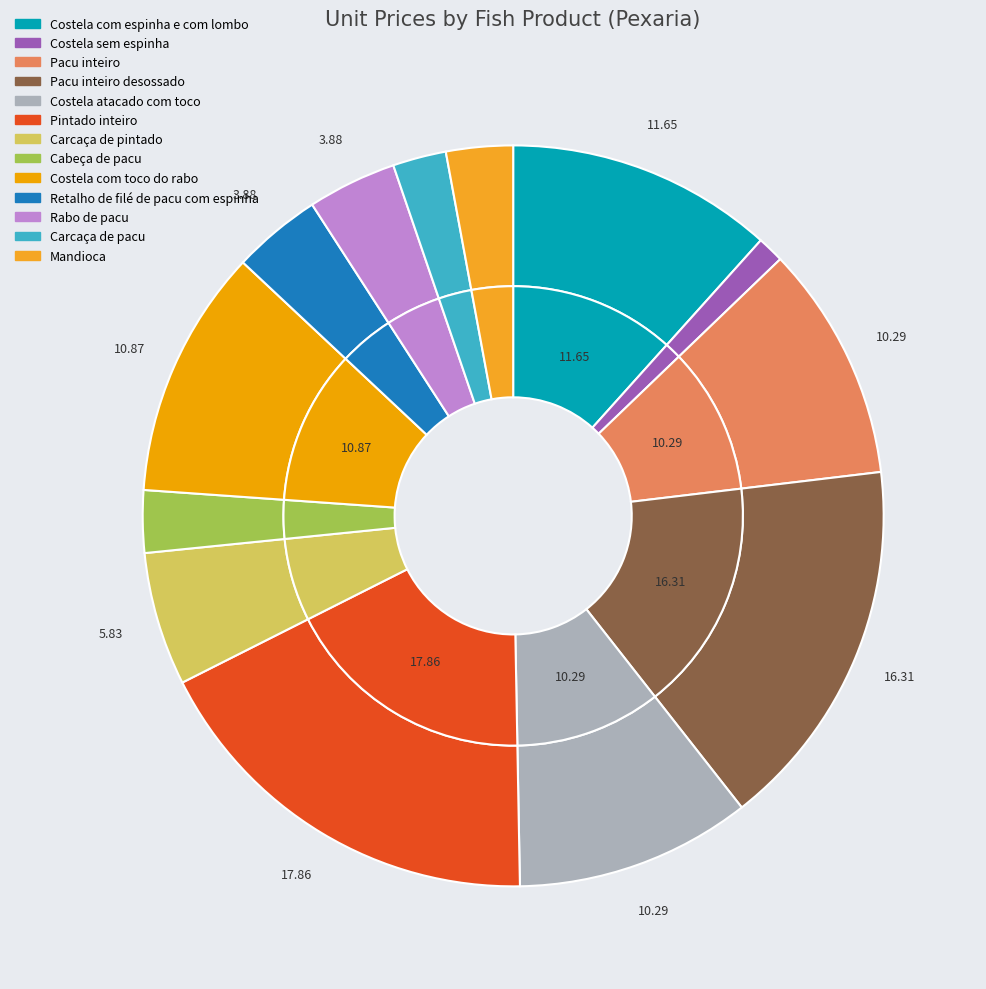

Which slice is the largest?

Pintado inteiro